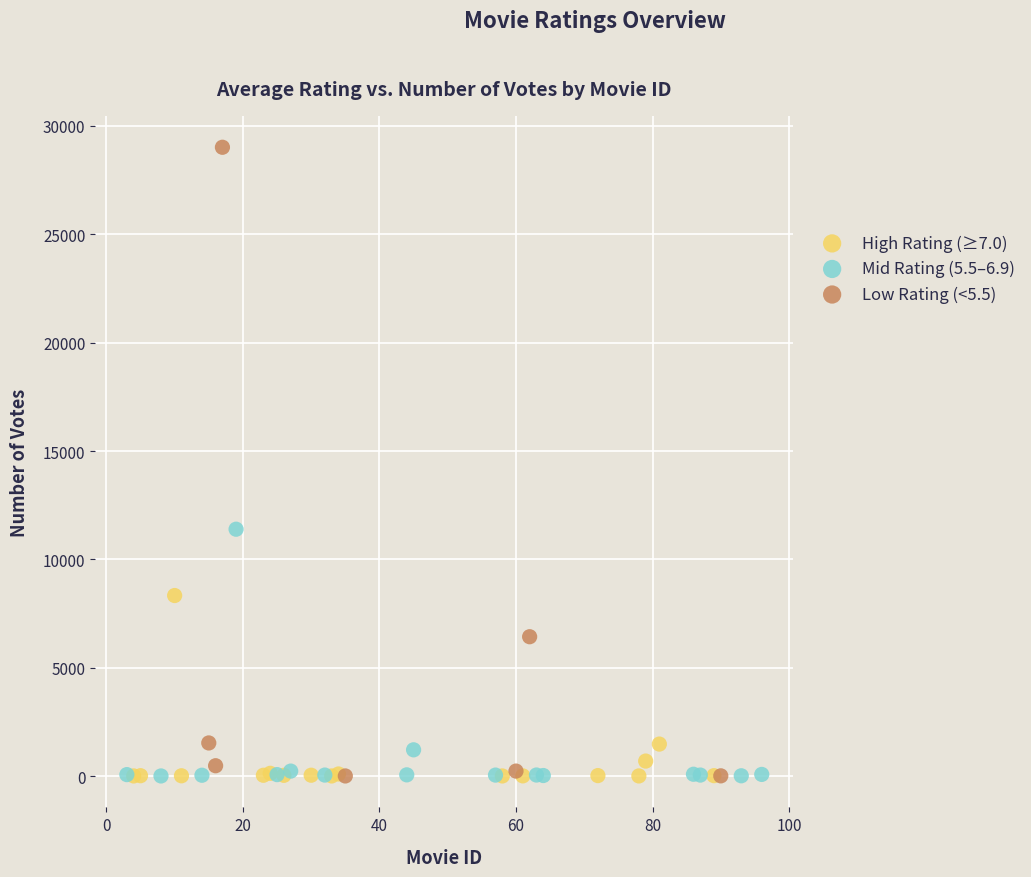

Which series reaches the maximum Y coordinate?

Low Rating (<5.5)